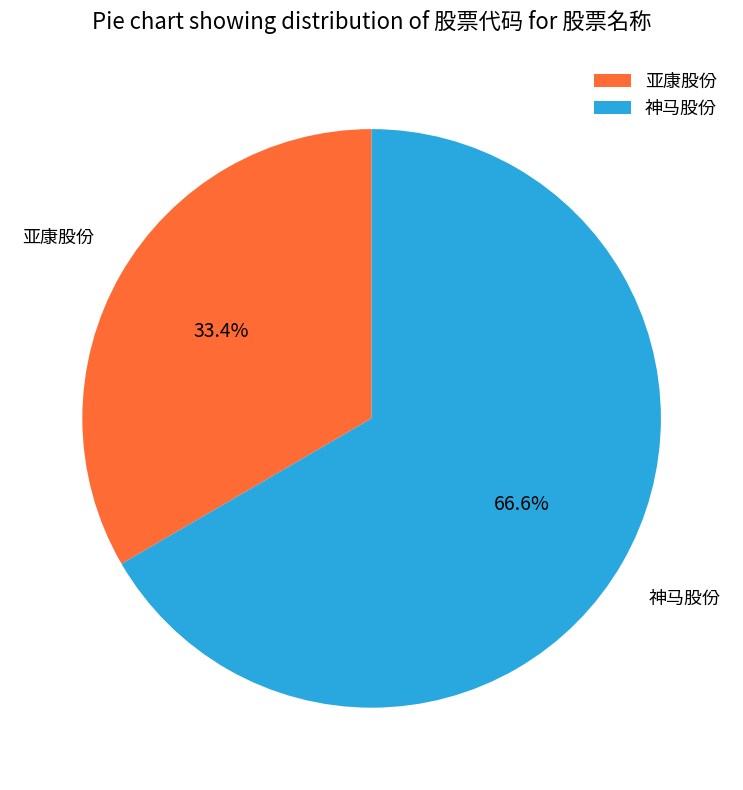

What is the total percentage of 神马股份 and 亚康股份?

100.0%